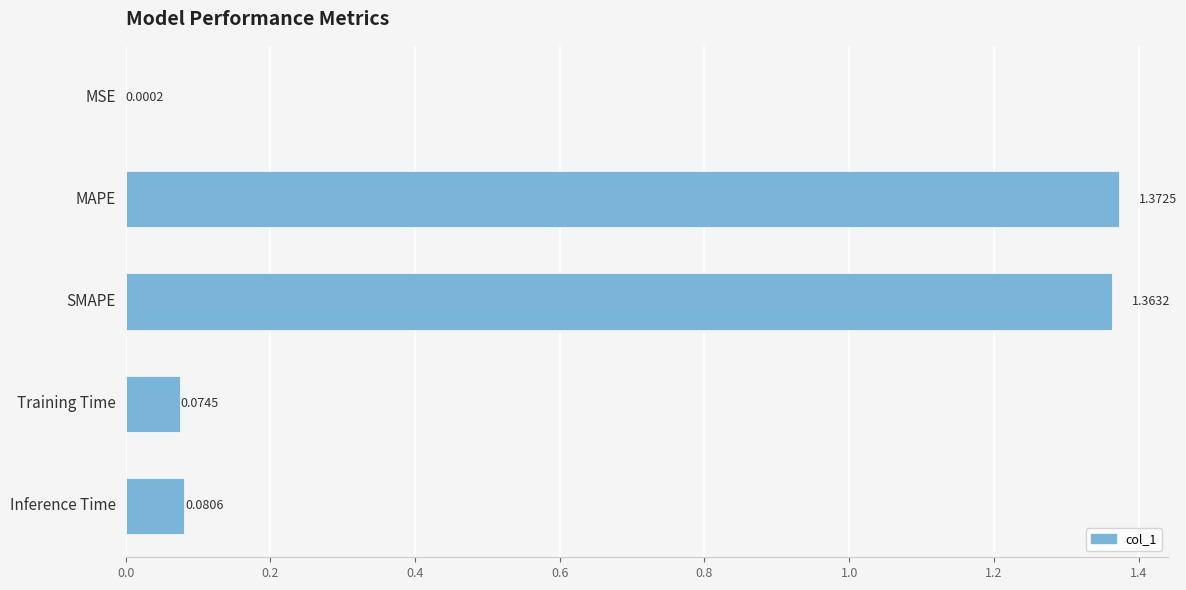

What is the change in value from SMAPE to Inference Time?

-1.3